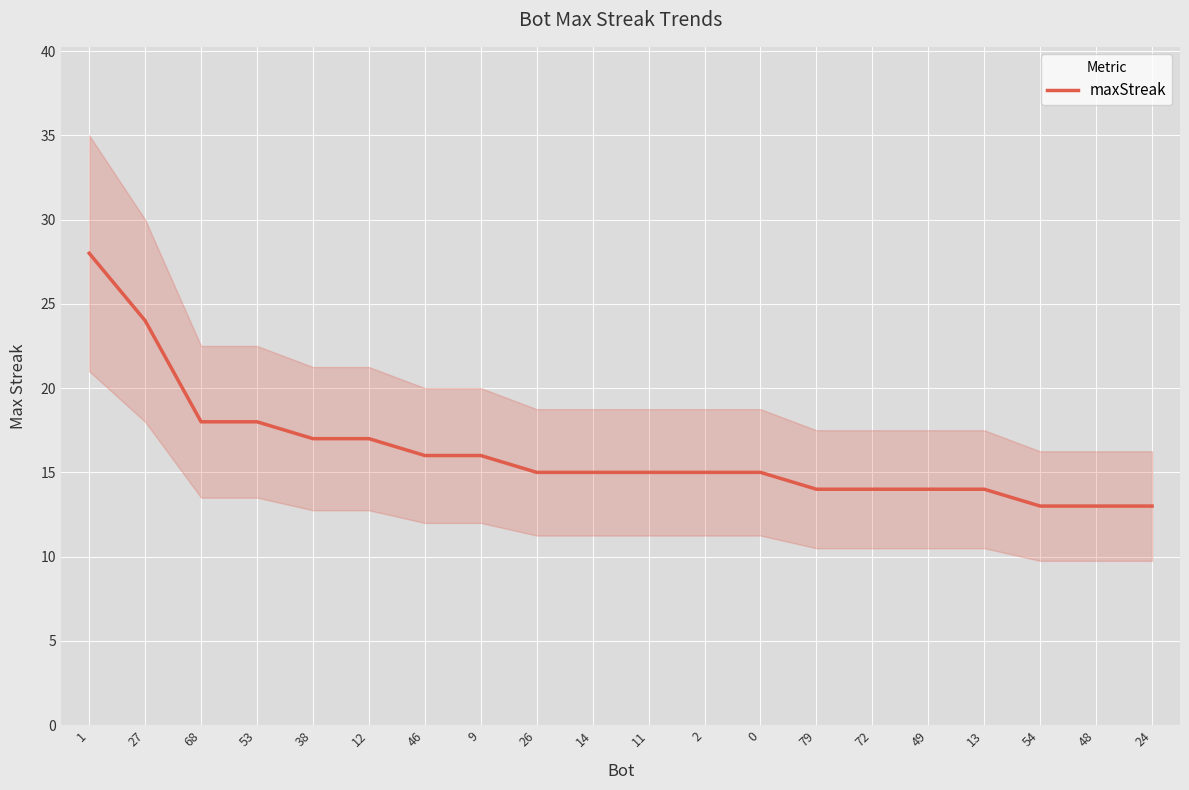

List the labels in order of value, largest first.

1, 27, 68, 53, 38, 12, 46, 9, 26, 14, 11, 2, 0, 79, 72, 49, 13, 54, 48, 24